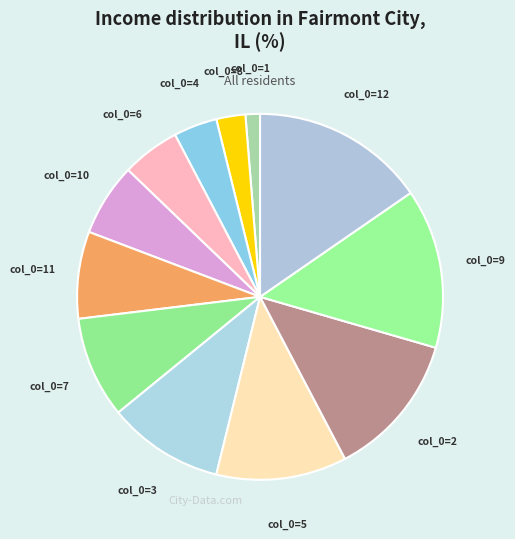

Which slice is the smallest?

1